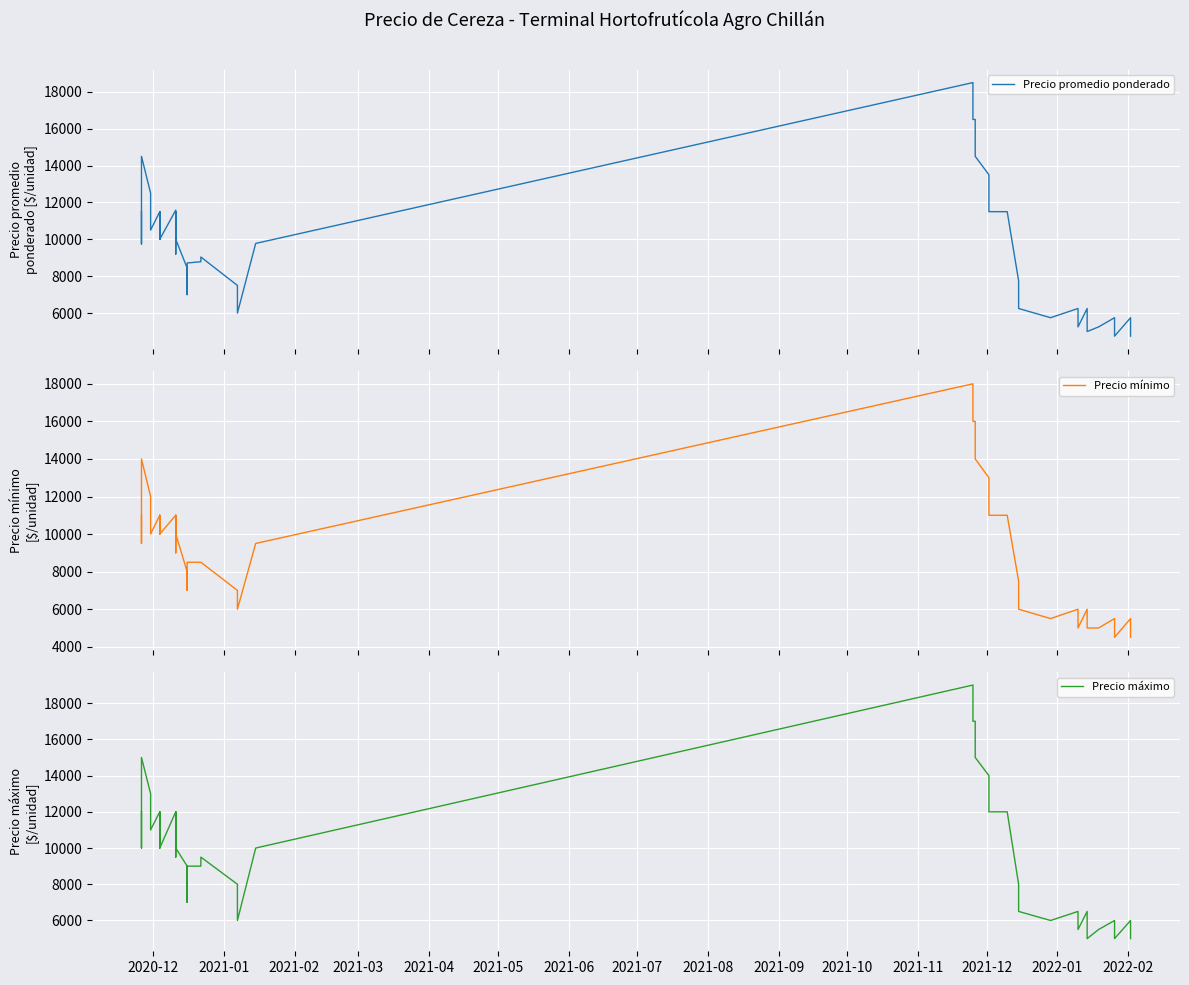

What is the greatest value displayed?

19000